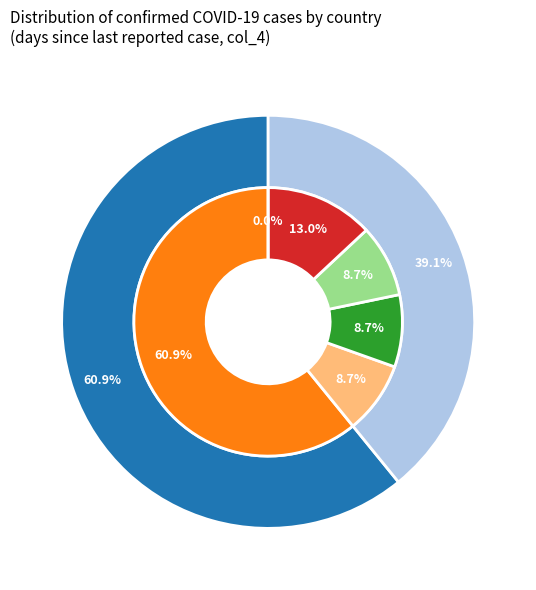

Rank the categories by value from highest to lowest.

Egypt, Algeria, United States of America, Canada, Brazil, Nigeria